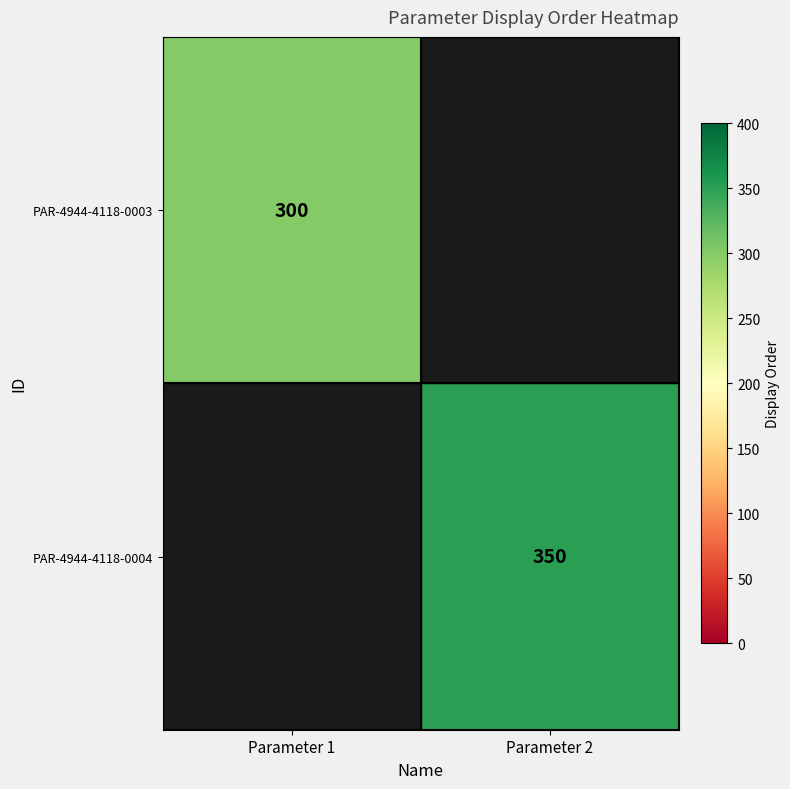

The value of PAR-4944-4118-0003 at Parameter 1 is 300. True or false?

True